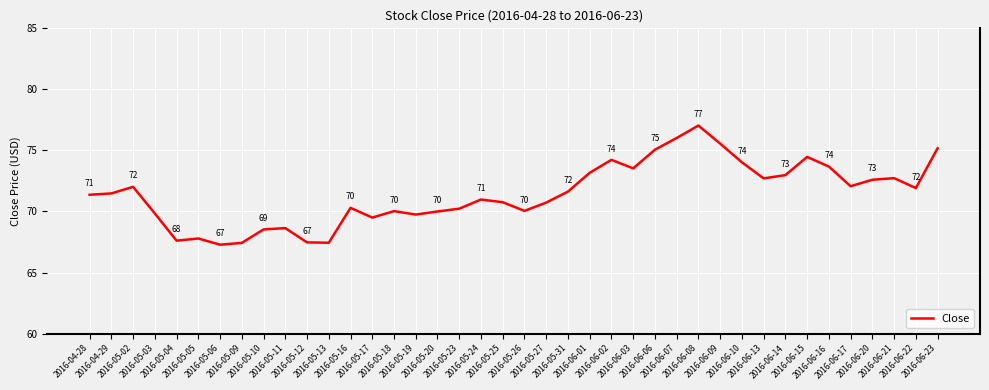

What is the greatest value displayed?

77.0